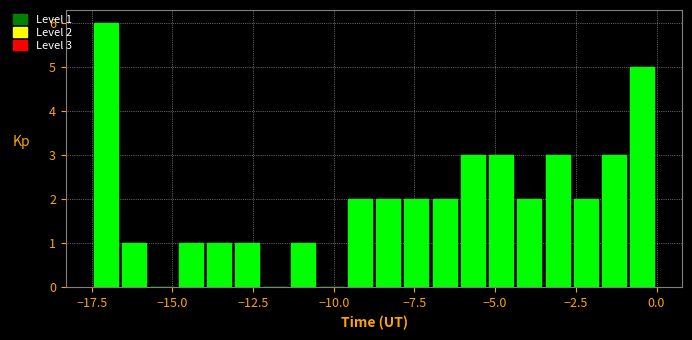

Read against the x-axis, roughly where is the centre of the tallest bar?

-17.0